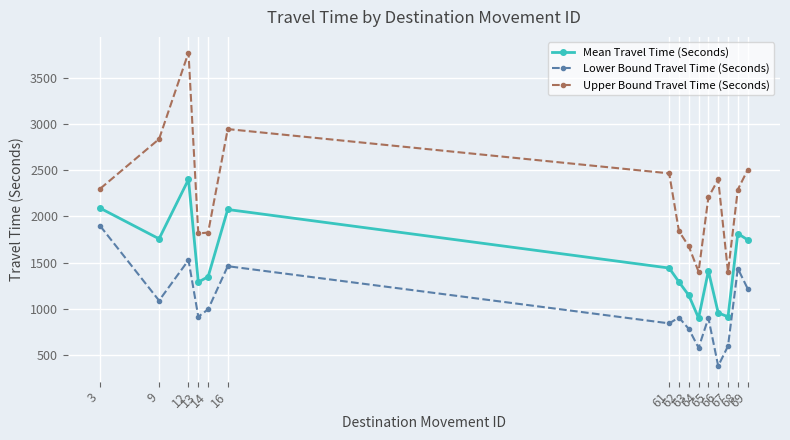

Is it true that Mean Travel Time (Seconds) equals 537 at 67?

False